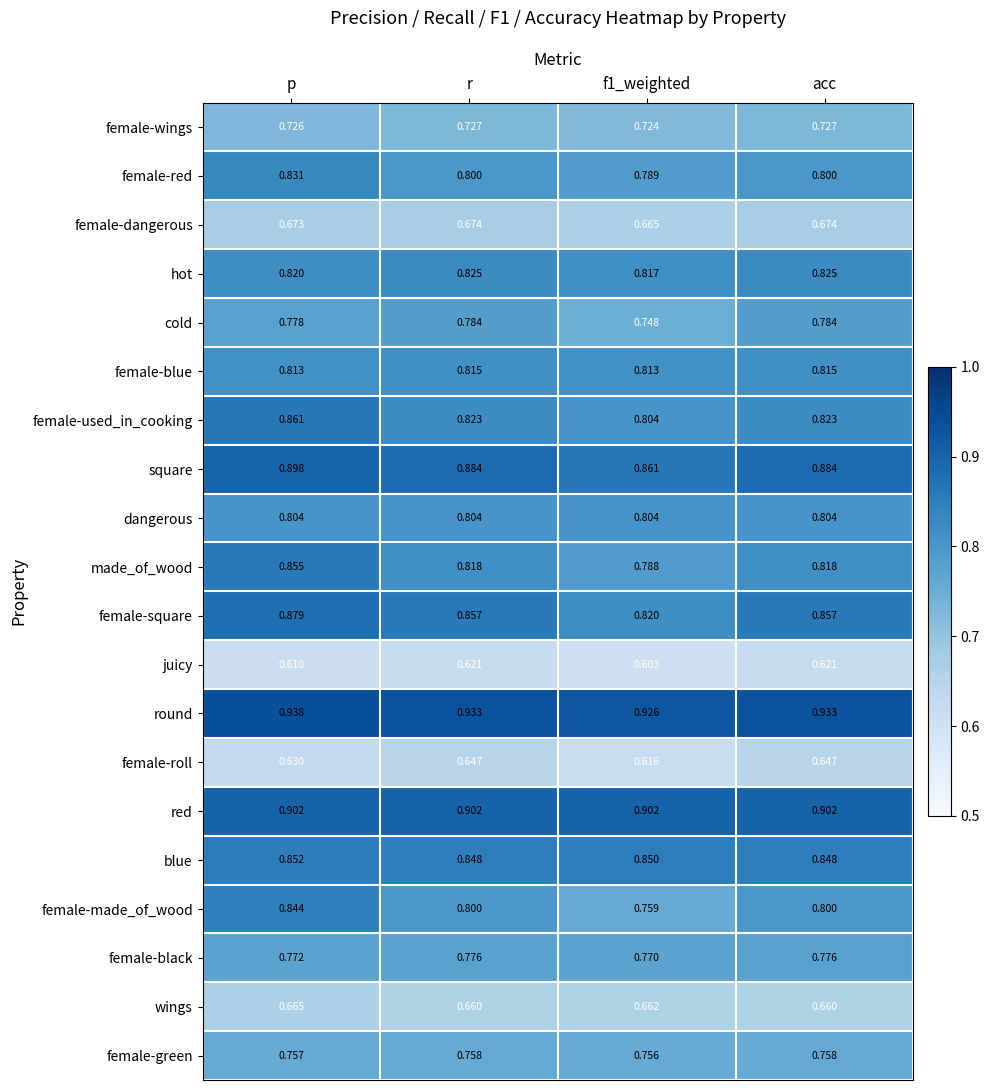

At which category is the sum across all series the highest?

p